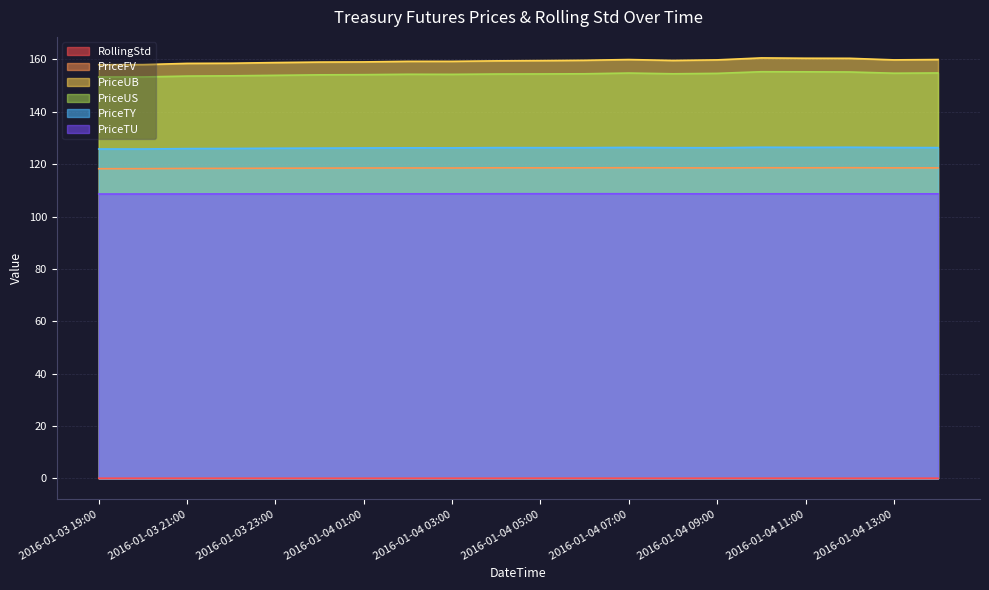

How many distinct data groups are displayed?

6